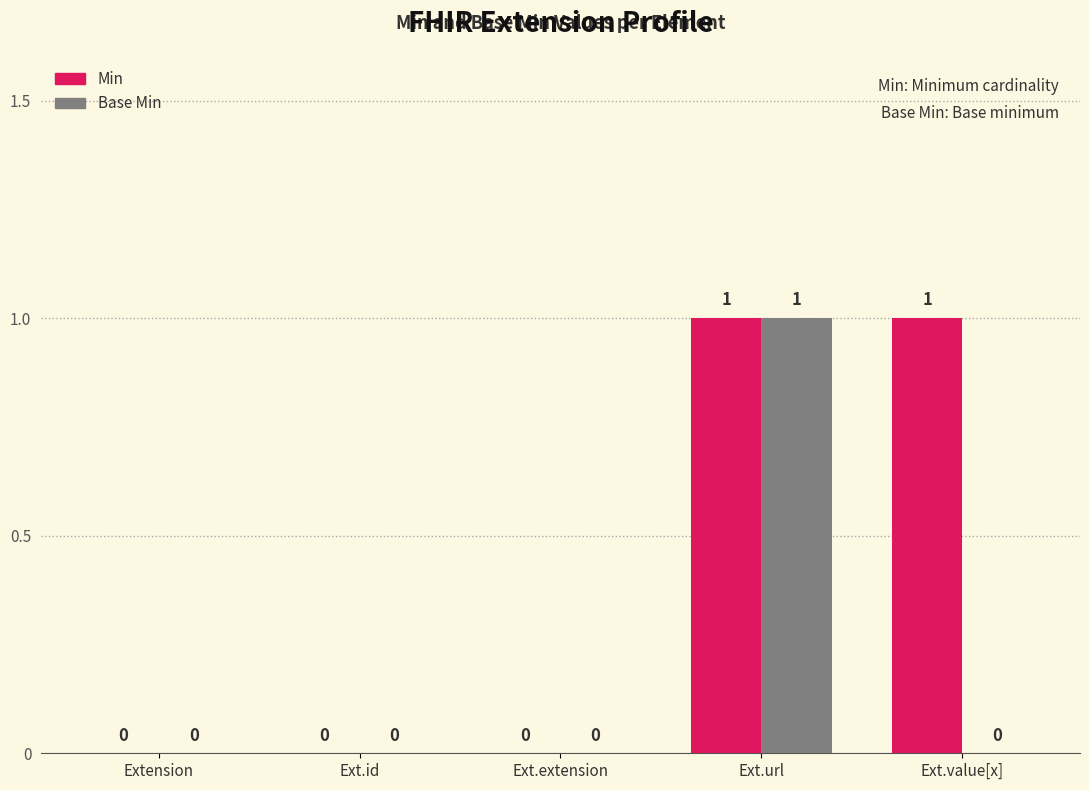

Is it true that Base Min equals 0 at Ext.value[x]?

True